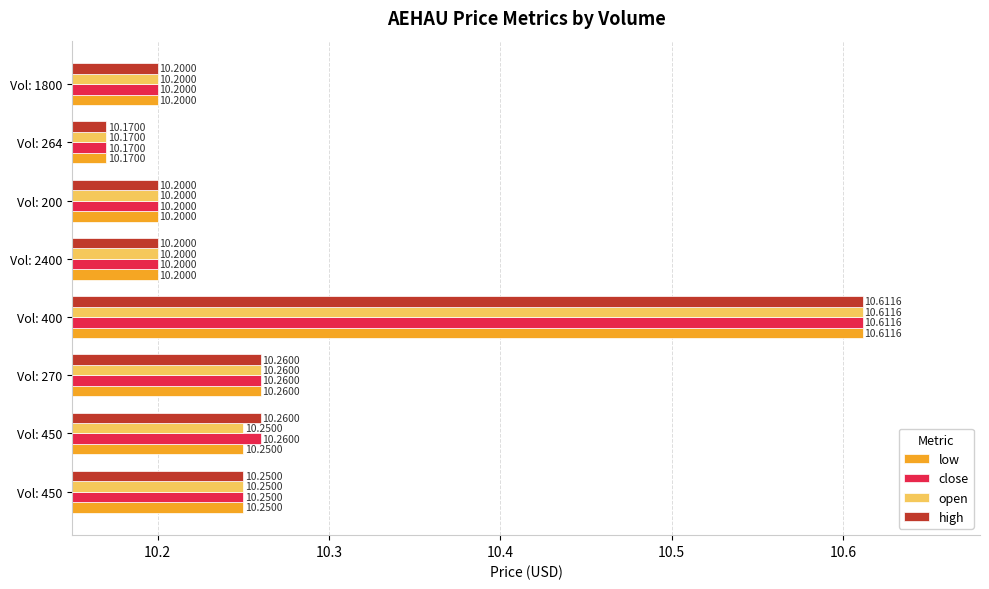

What is the difference between the second highest and minimum values in the high series?

0.1